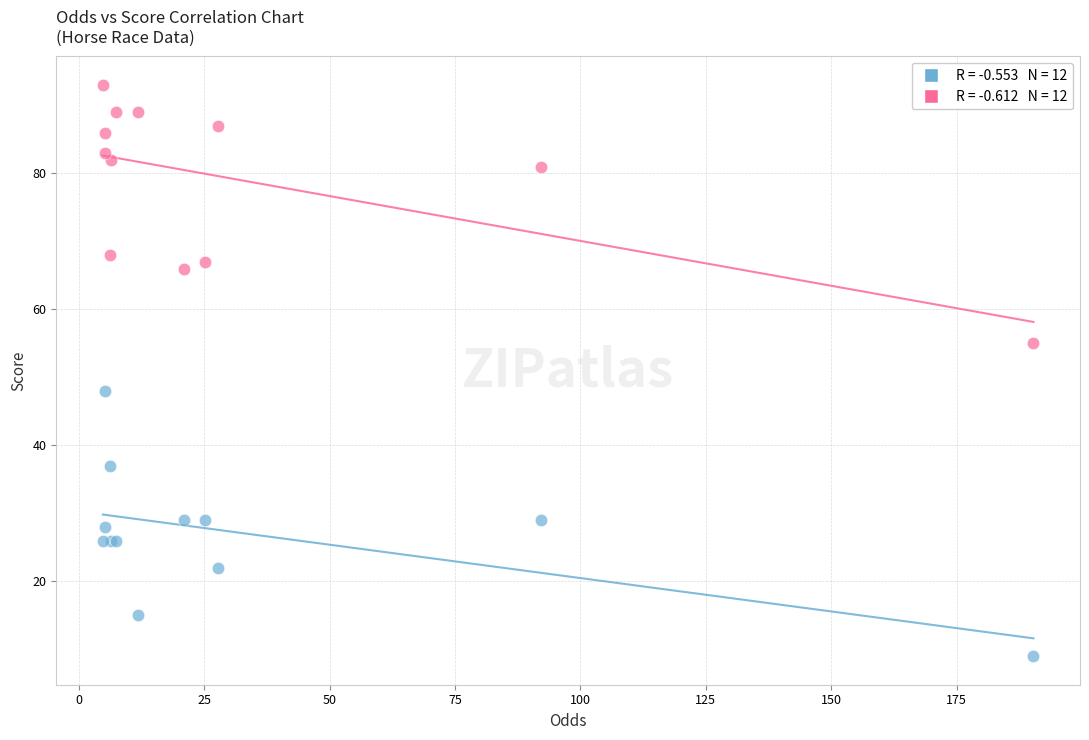

Across all series, what Y value is closest to 51?

48